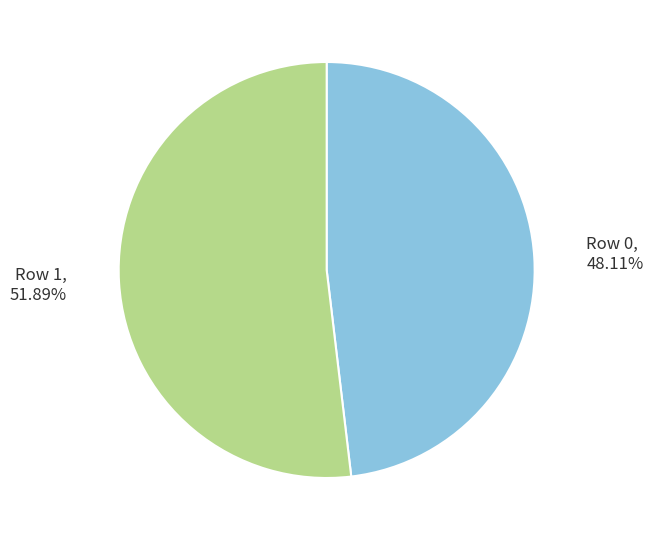

Does any single category account for the majority?

Yes